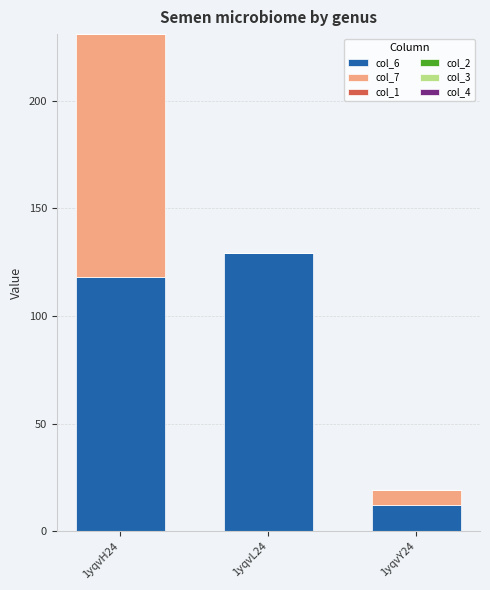

Does the chart contain stacked bars?

Yes